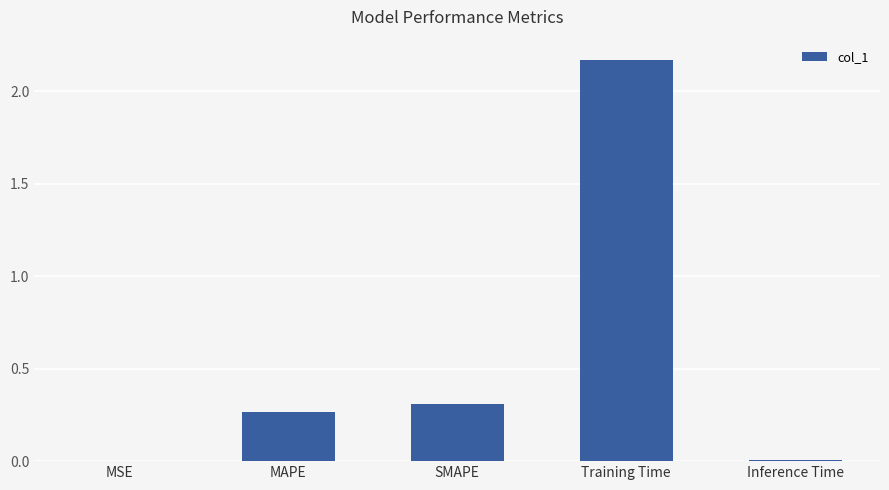

What is the average value?

0.6